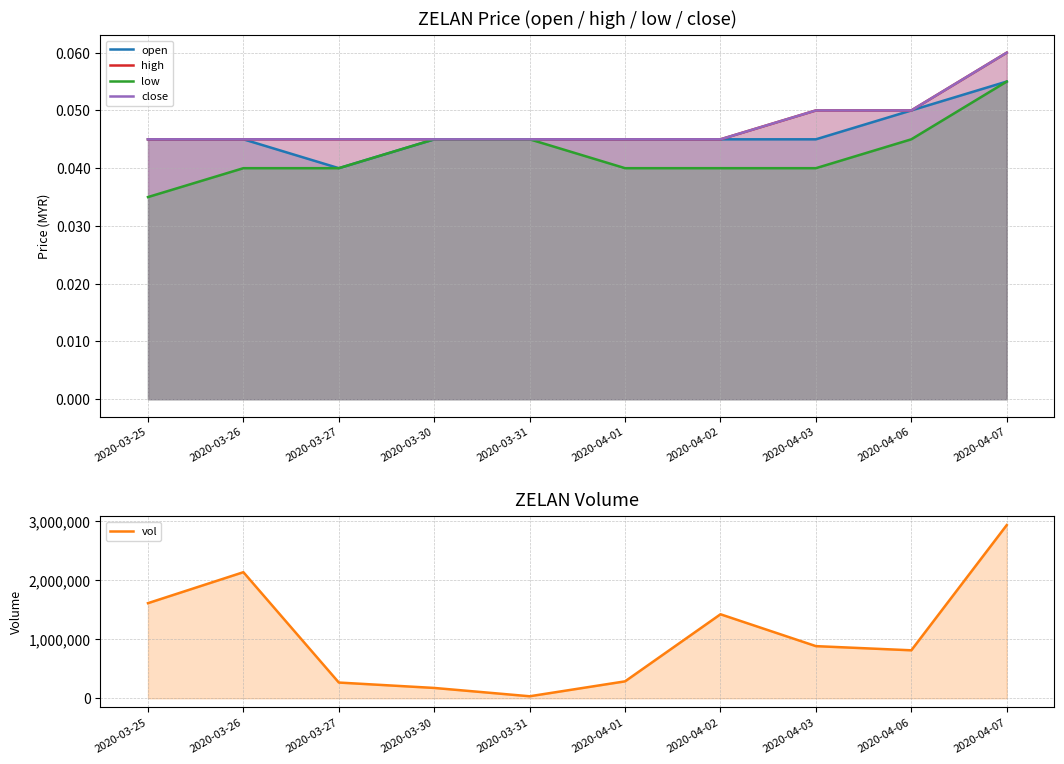

At 2020-04-01, list the series in order from smallest to largest.

low, open, high, close, vol